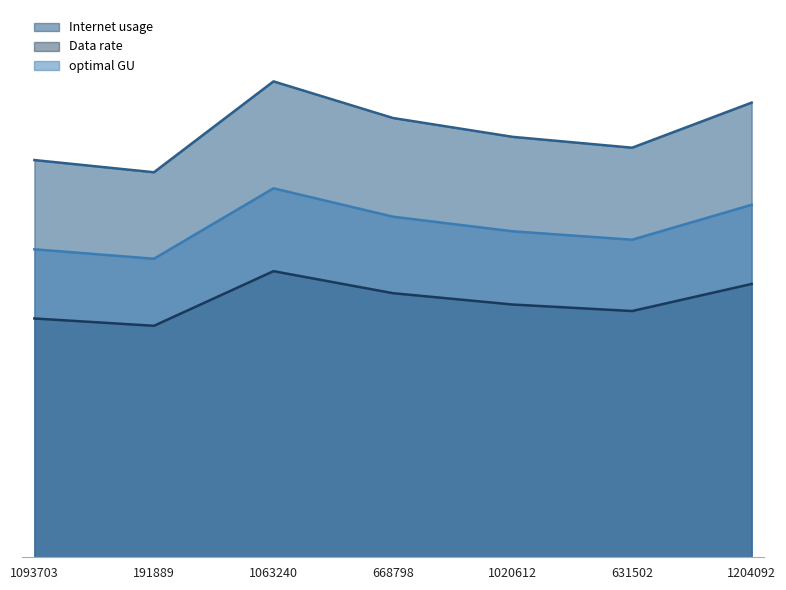

What is the smallest value displayed?

63.7